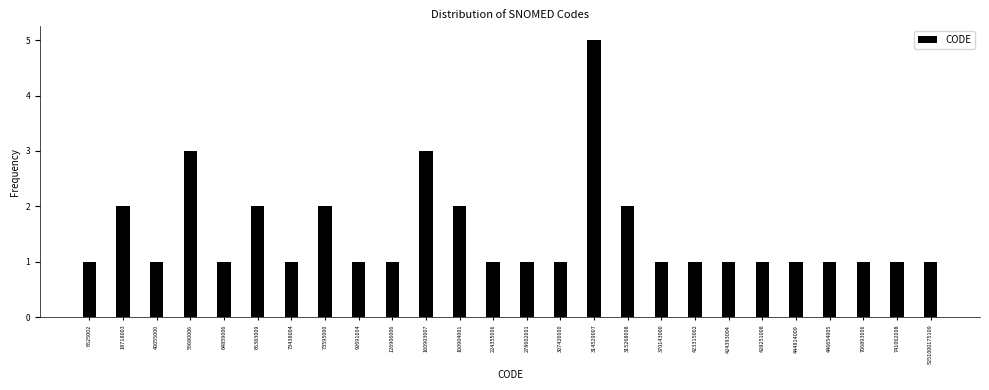

Reading right to left, what are all the values shown in this chart?

5251000175109=1	741062008=1	706893006=1	446654005=1	444814009=1	428251008=1	424393004=1	423315002=1	370143000=1	315268008=2	314529007=5	307426000=1	278602001=1	224355006=1	160904001=2	160903007=3	126906006=1	92691004=1	73595000=2	73438004=1	66383009=2	64859006=1	55680006=3	40055000=1	18718003=2	6525002=1